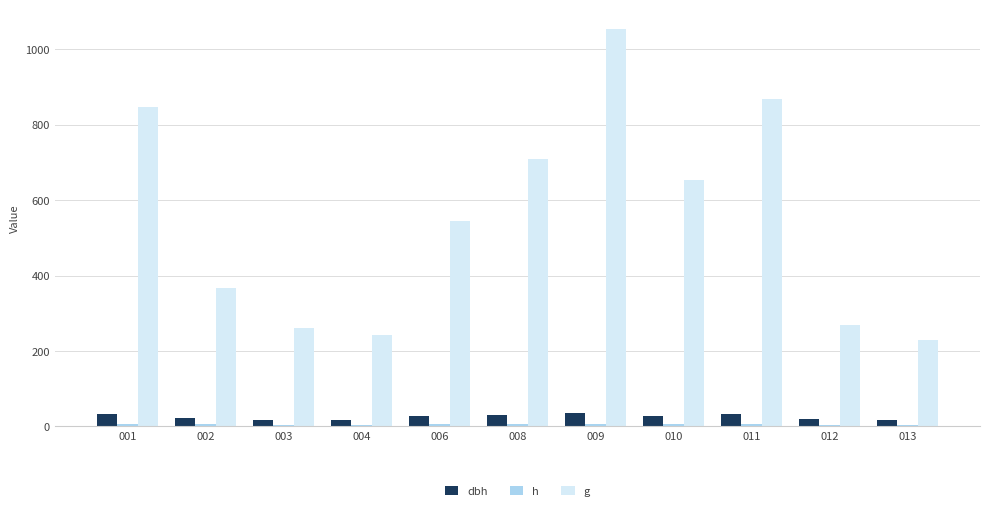

Reading right to left, what are all the values shown in this chart?

dbh: 013=17.1	012=18.5	011=33.2	010=28.9	009=36.6	008=30.0	006=26.3	004=17.5	003=18.2	002=21.6	001=32.9
h: 013=4.7	012=4.8	011=5.6	010=5.4	009=5.8	008=5.5	006=5.3	004=4.7	003=4.8	002=5.0	001=5.6
g: 013=229.0	012=268.4	011=866.9	010=653.9	009=1053.3	008=707.7	006=544.3	004=241.0	003=260.0	002=366.1	001=848.1